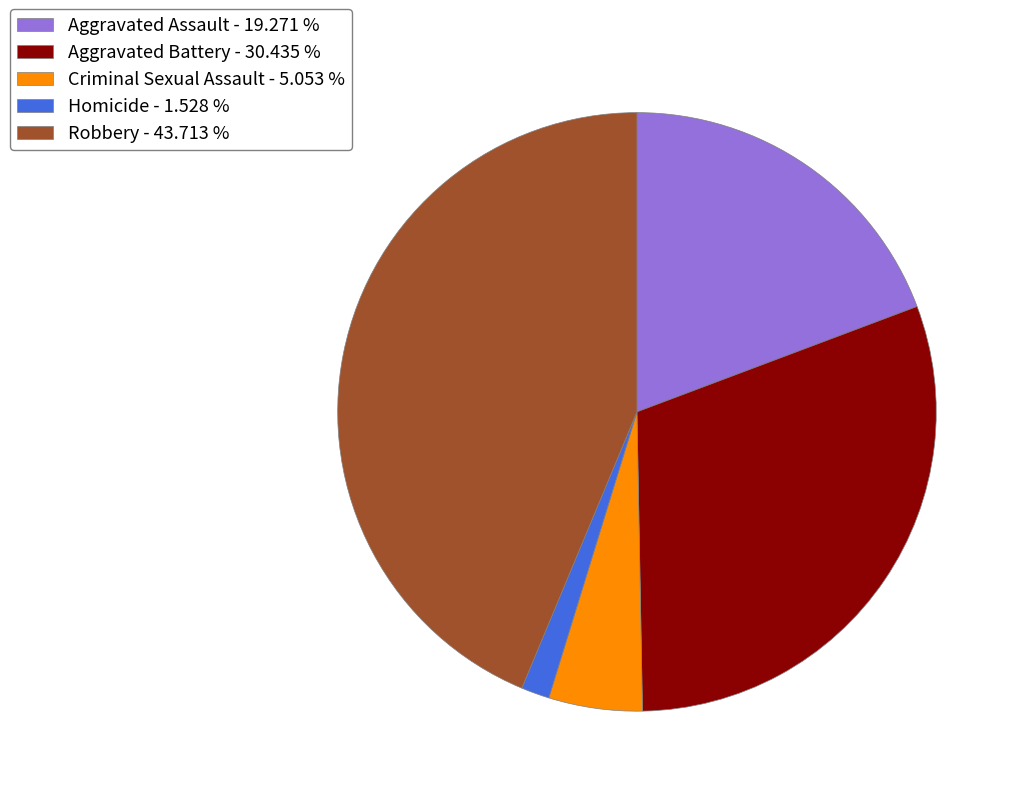

Approximately how many times larger is the value at Homicide - 1.528 % compared to Criminal Sexual Assault - 5.053 %?

0.3